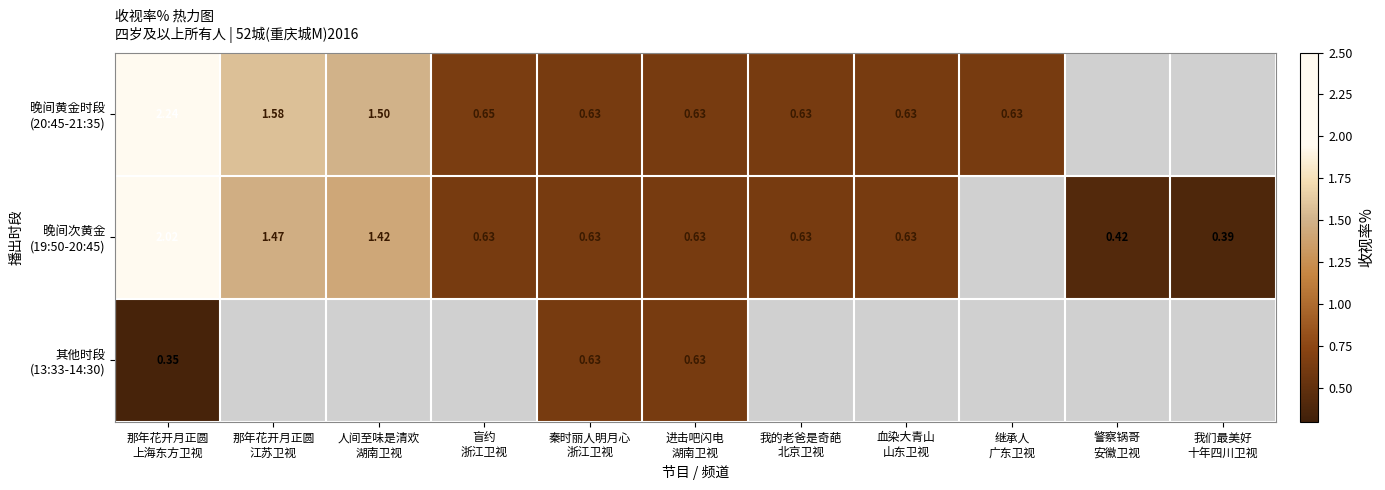

At how many categories does at least one series exceed 1?

3